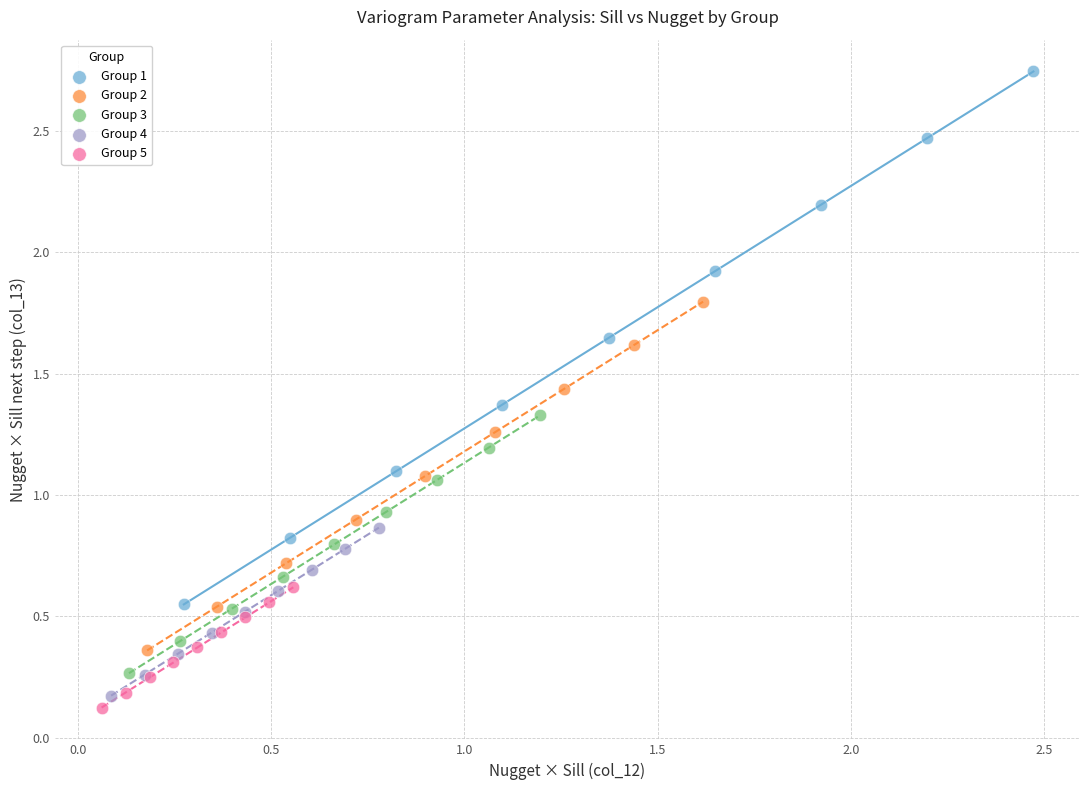

What are all the series names shown in the legend?

Group 1, Group 2, Group 3, Group 4, Group 5